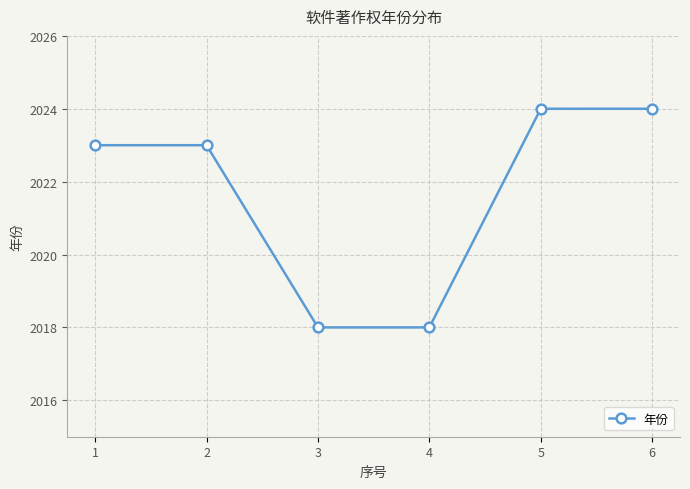

True or false: the data shows 2018 at 3.

True